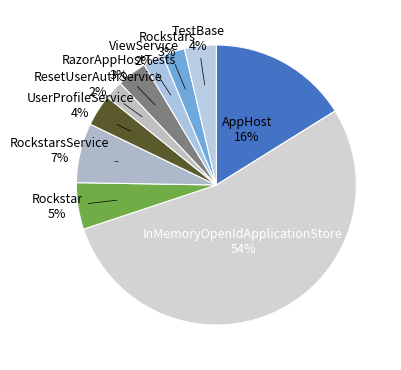

Which slice represents more than half of the pie?

InMemoryOpenIdApplicationStore